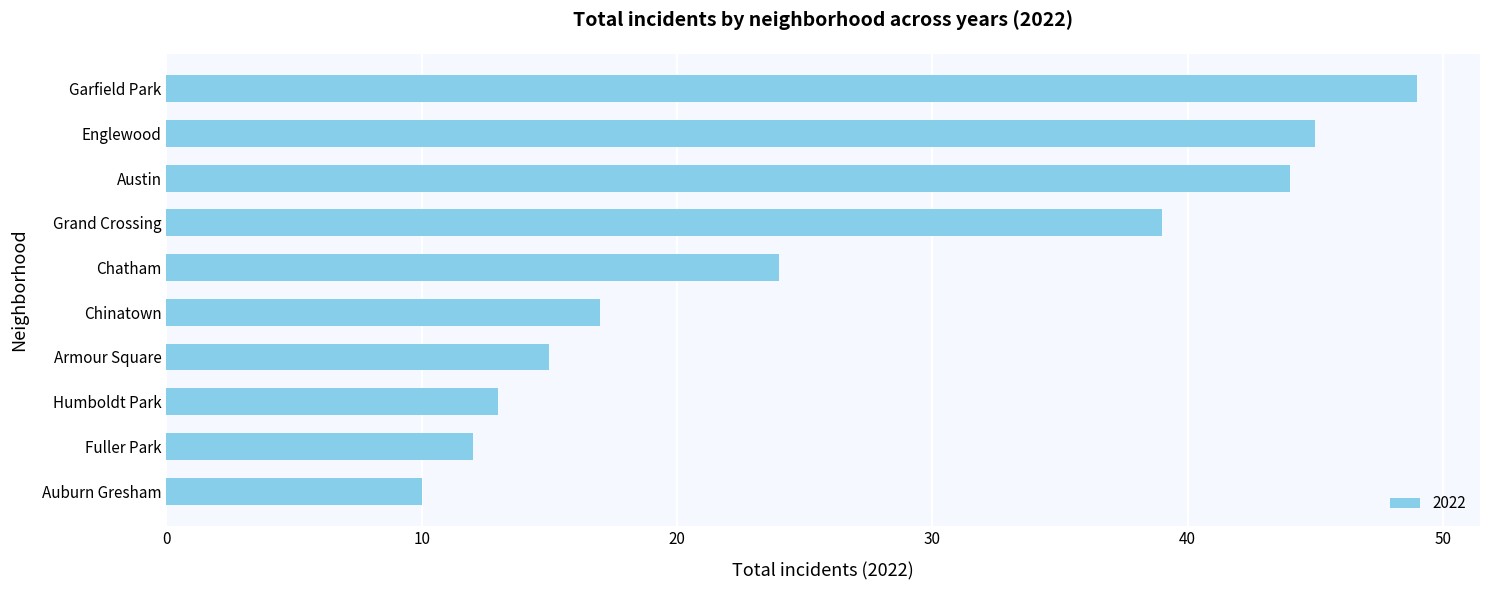

Reading bottom to top, transcribe all the data shown in this chart.

10	12	13	15	17	24	39	44	45	49